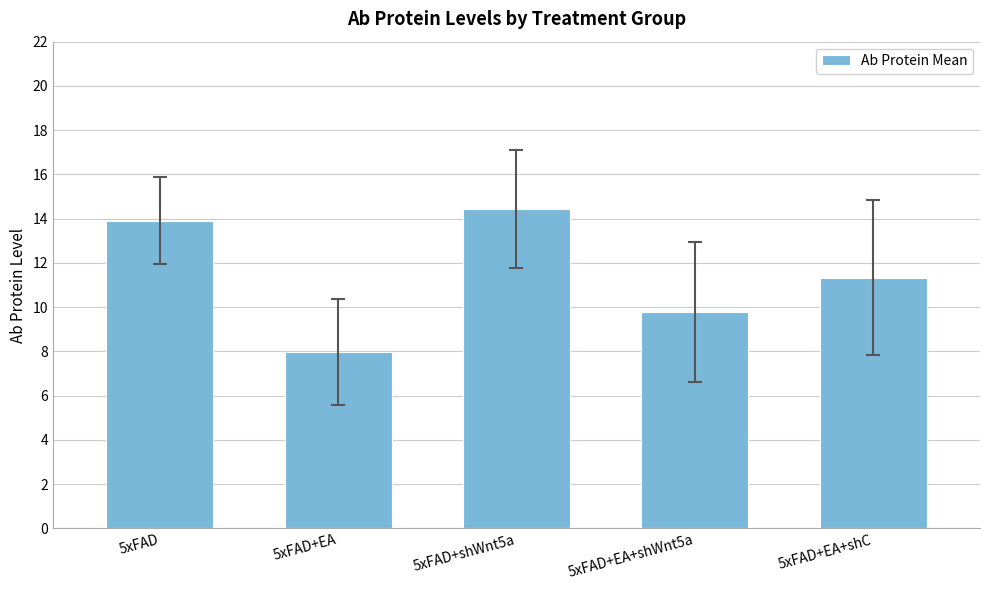

Reading left to right, extract all data points from this chart.

13.9	8.0	14.4	9.8	11.3